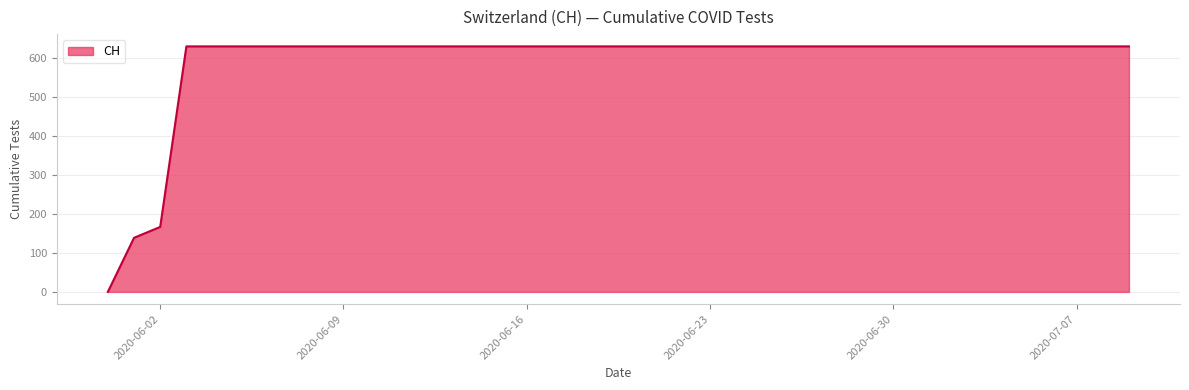

Reading right to left, list all the values displayed in this chart.

631	631	631	631	631	631	631	631	631	631	631	631	631	631	631	631	631	631	631	631	631	631	631	631	631	631	631	631	631	631	631	631	631	631	631	631	631	167	139	0